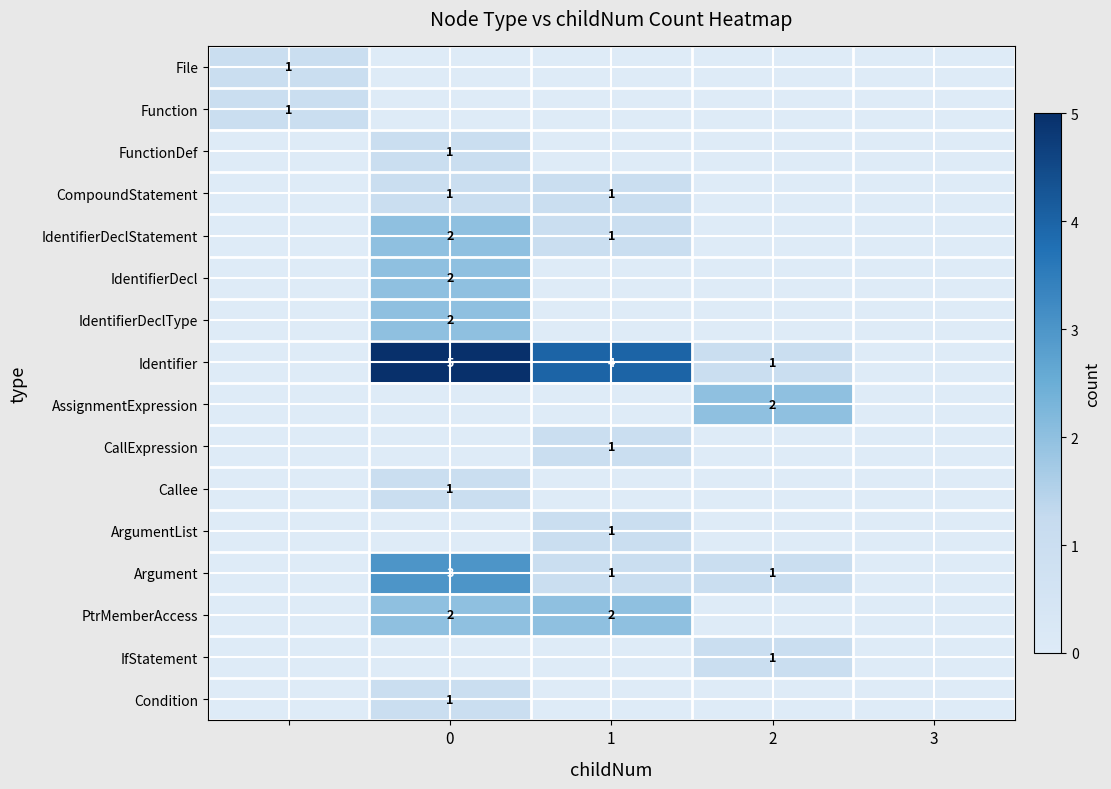

Is it true that IdentifierDecl equals 2 at 0?

True